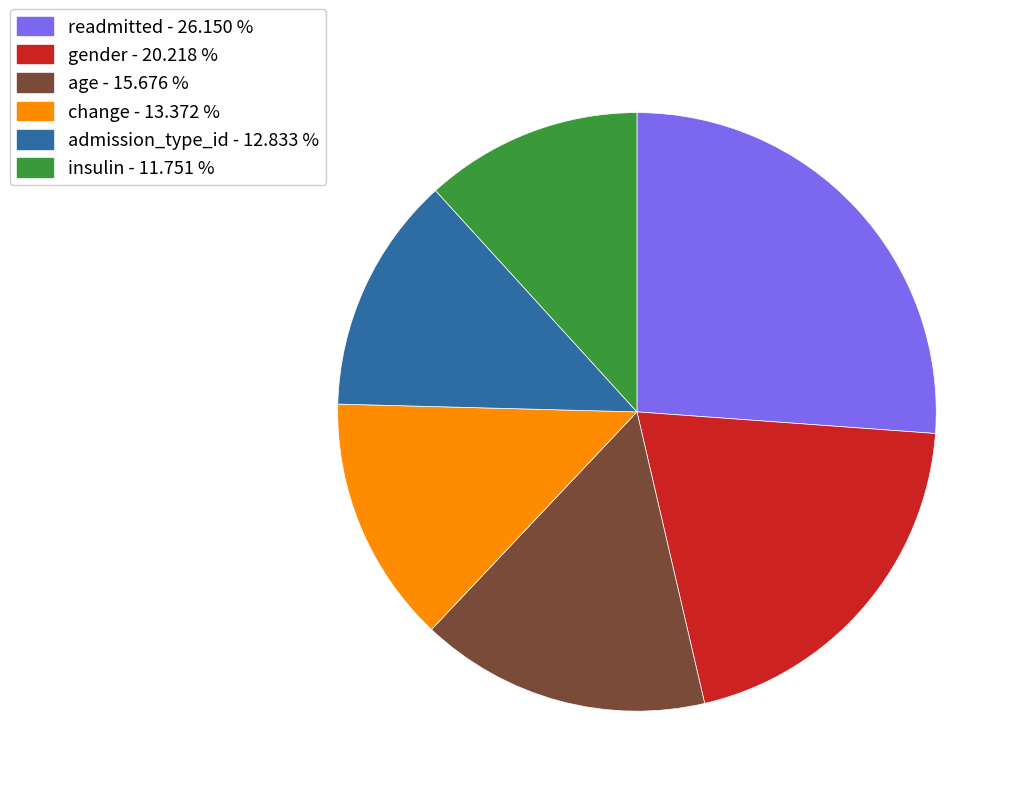

Does any single category account for the majority?

No